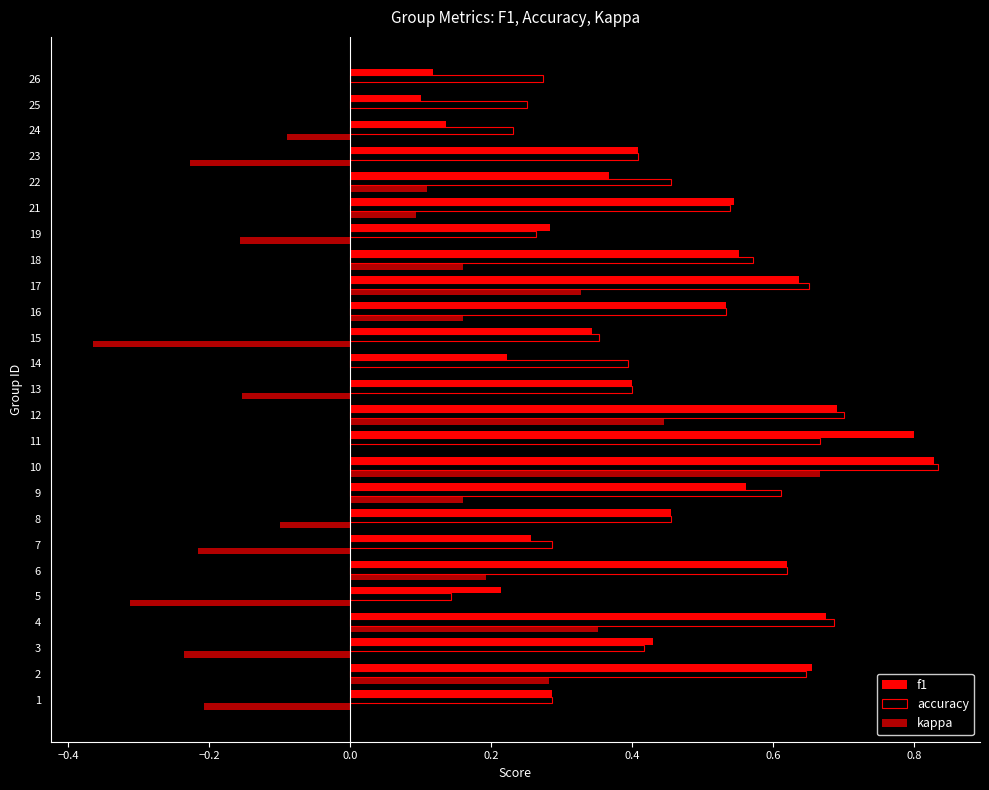

How many data points does each series have?

25